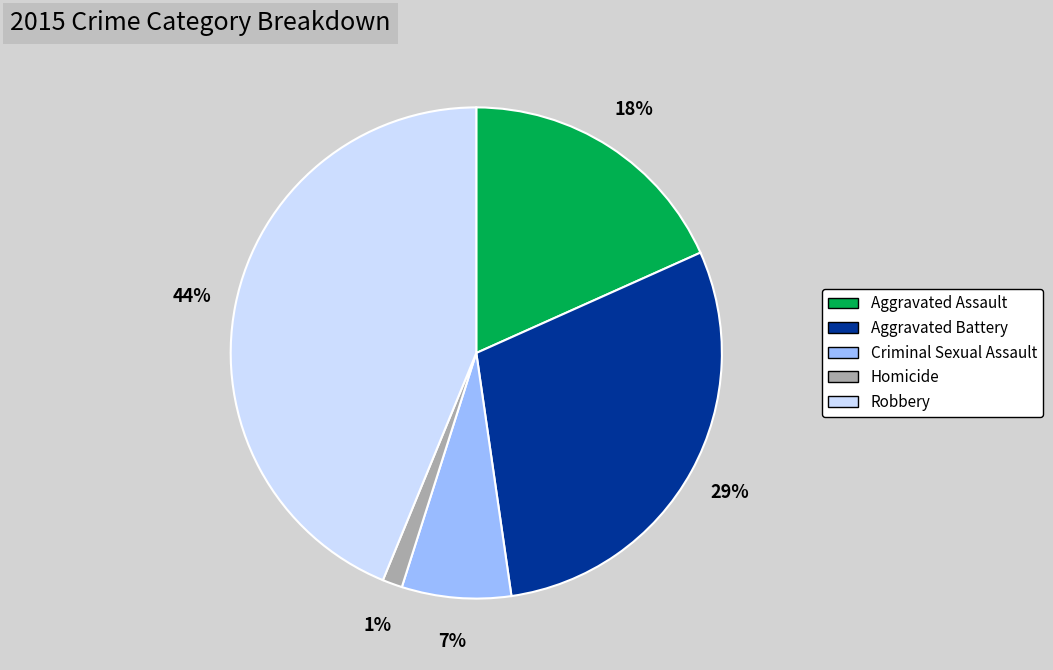

To the nearest percent, what portion does Aggravated Assault represent?

18%